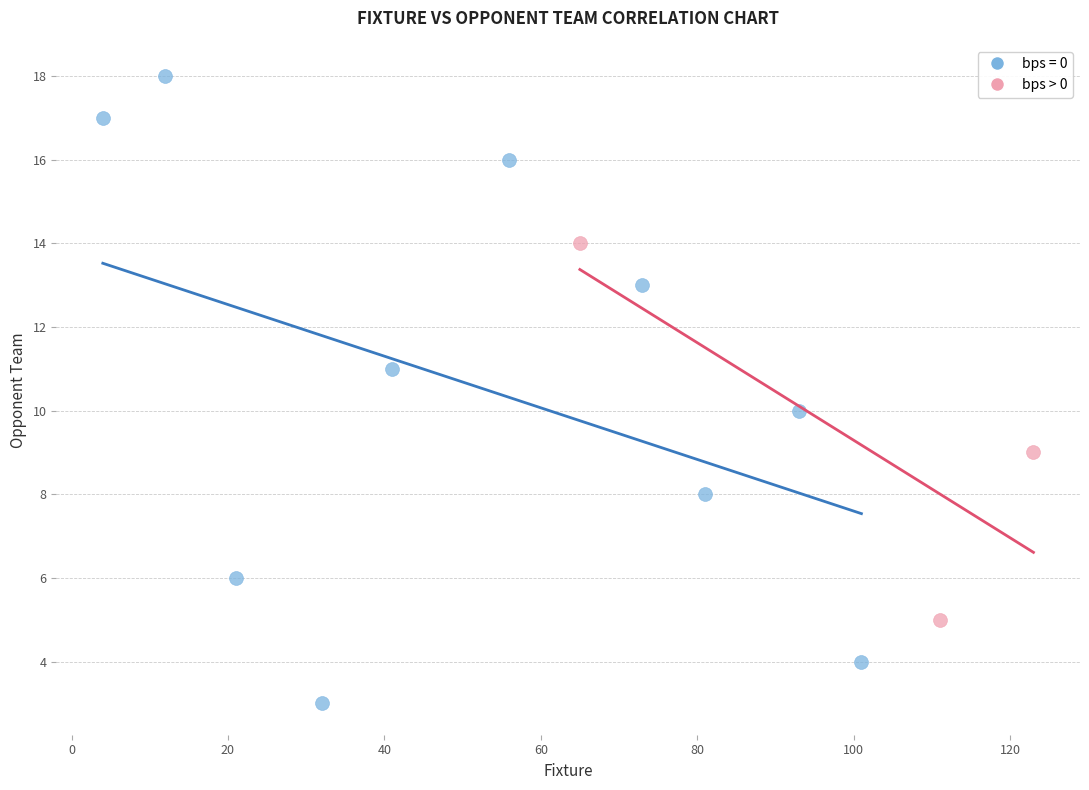

Which series reaches the maximum Y coordinate?

bps = 0